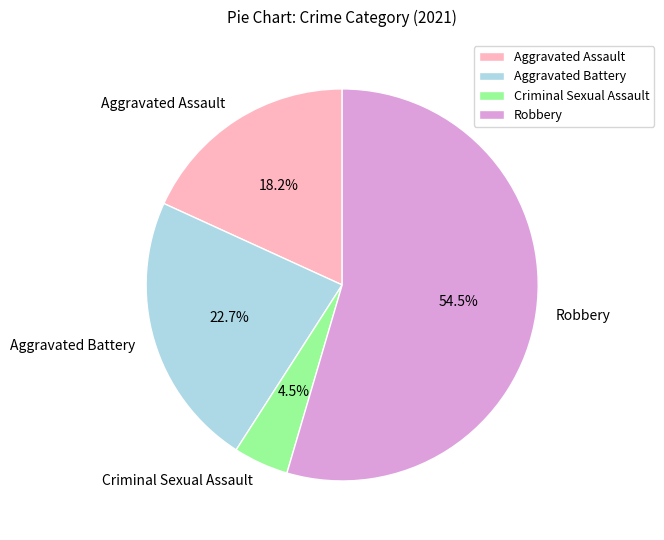

What is the largest slice in the pie chart?

Robbery